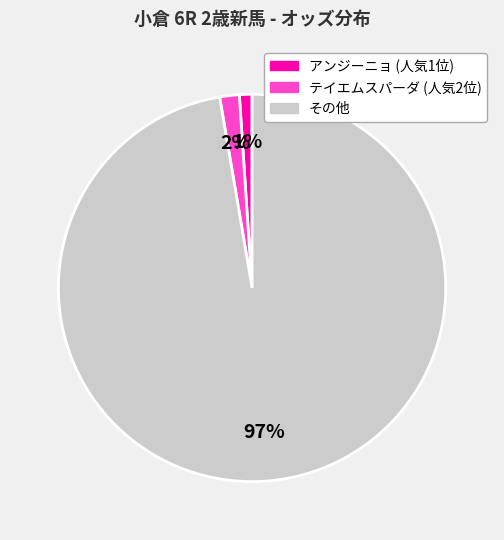

To the nearest percent, what is the average slice percentage?

33%